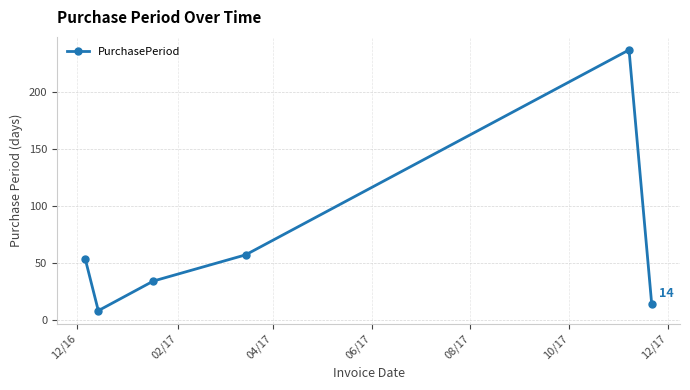

True or false: the data has more than 1 interior local peaks.

False